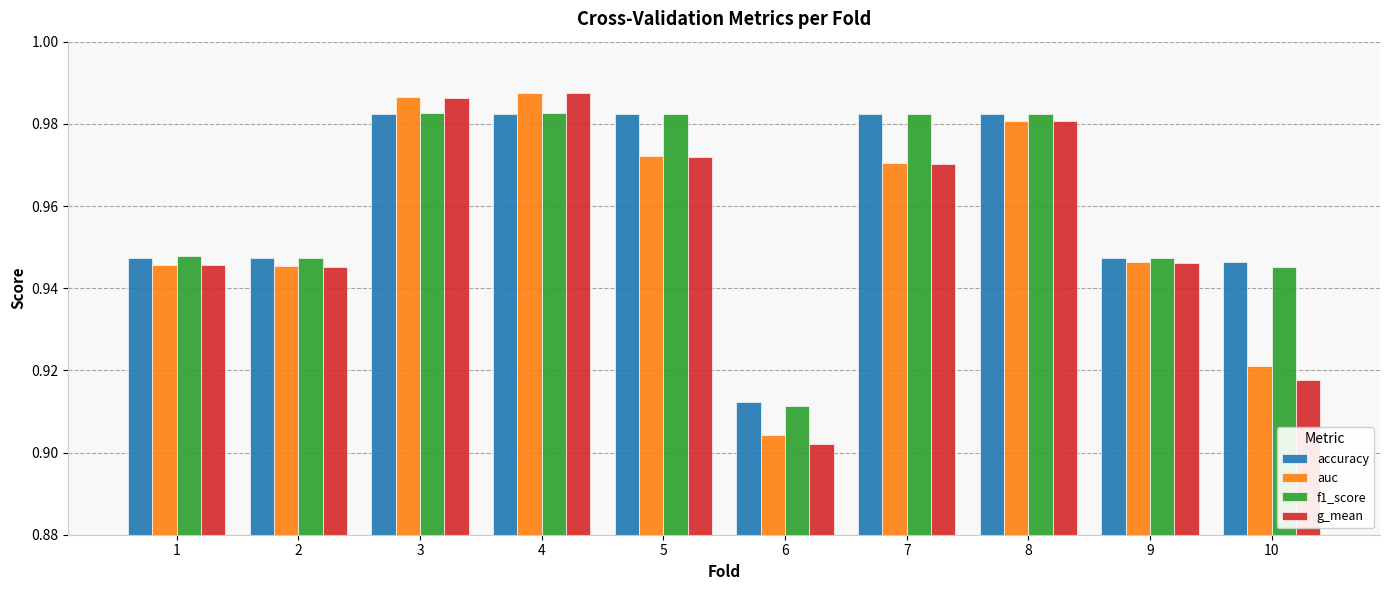

At how many categories does at least one series exceed 0?

10